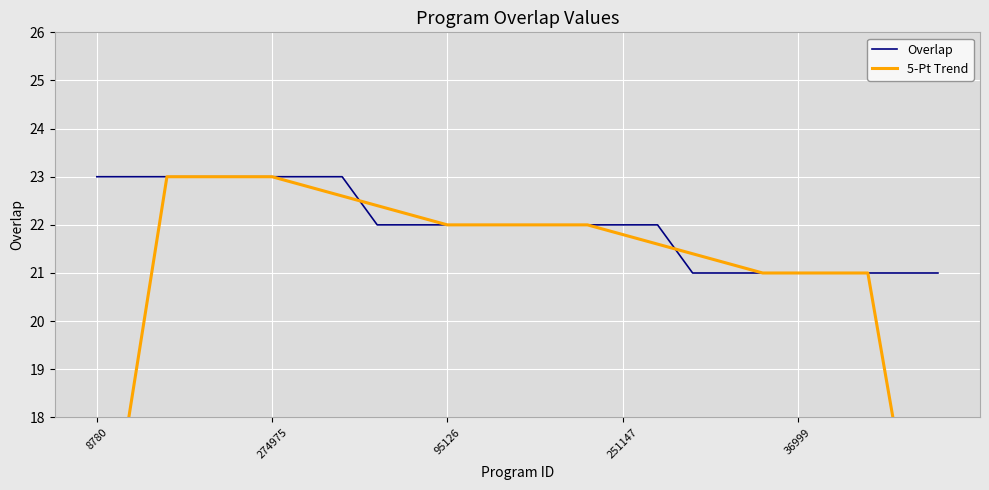

What are all the series names shown in the legend?

Overlap, 5-Pt Trend